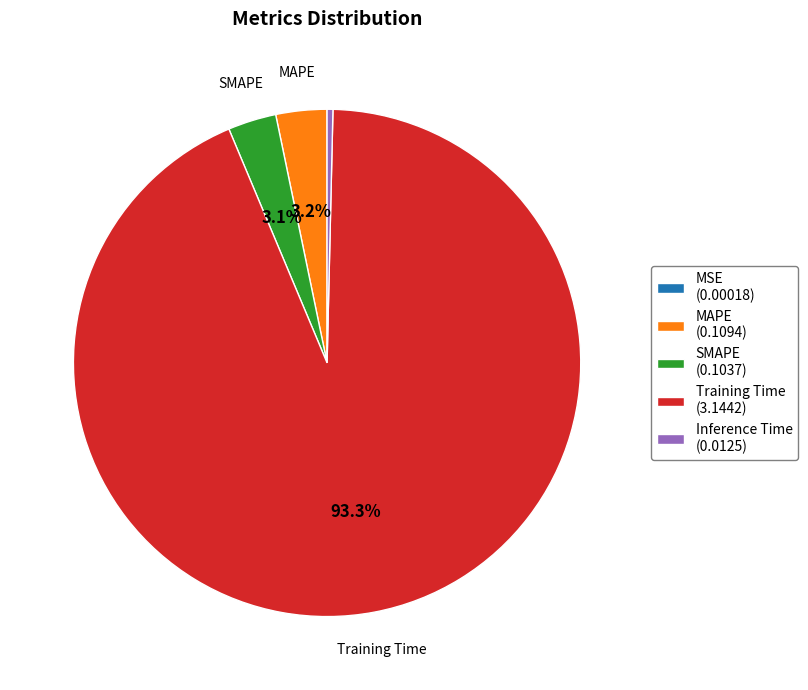

Is there a majority slice in this chart?

Yes